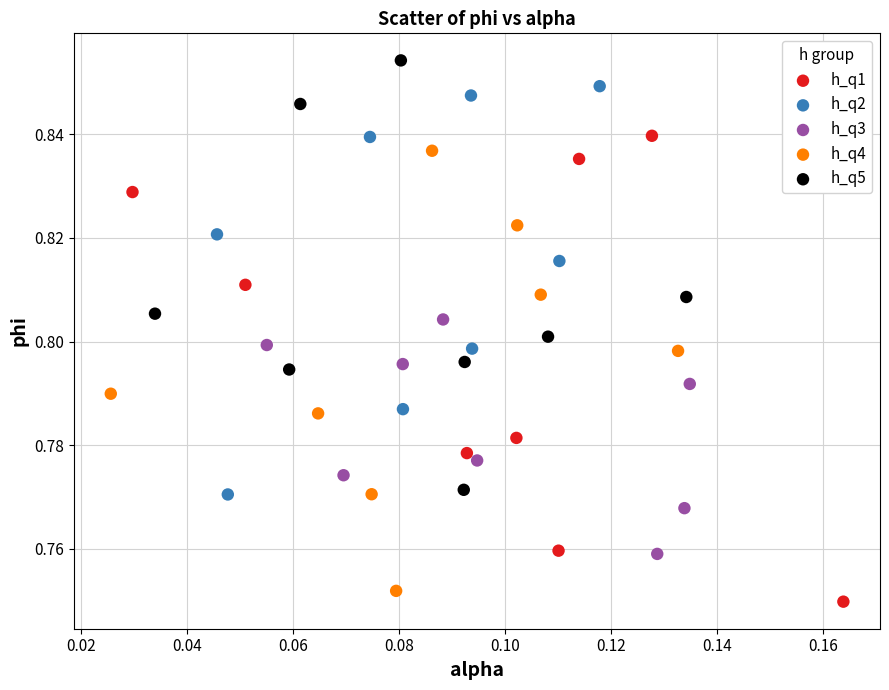

Which series contains the highest Y value?

h_q5